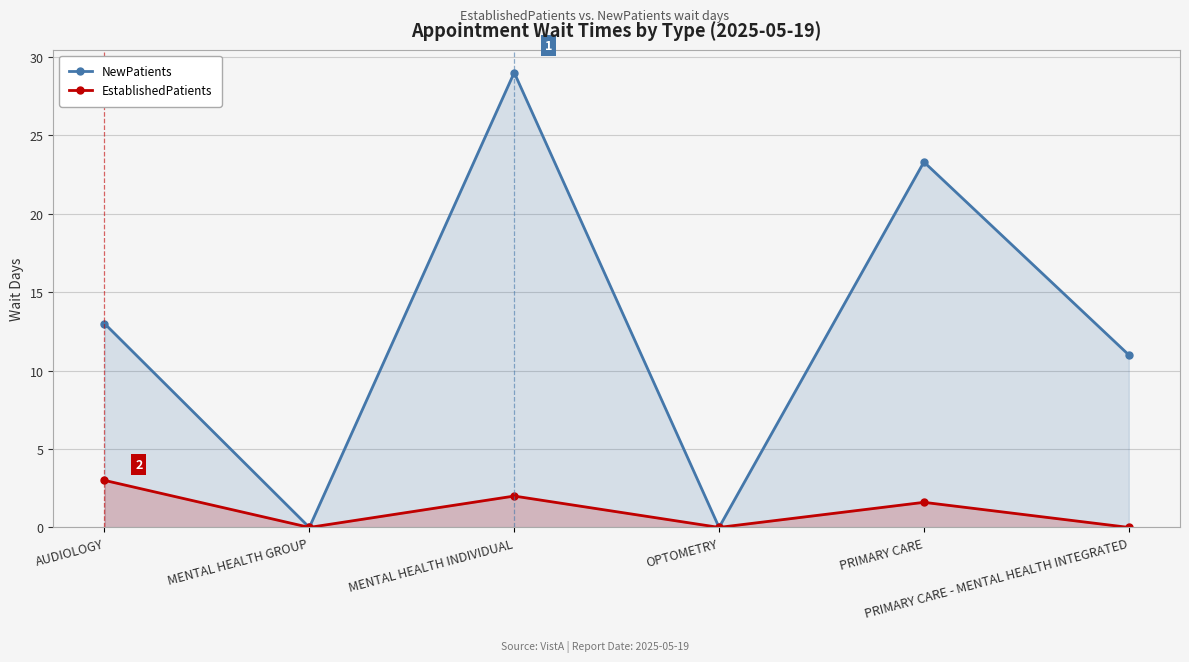

How many lines are shown in the chart?

2